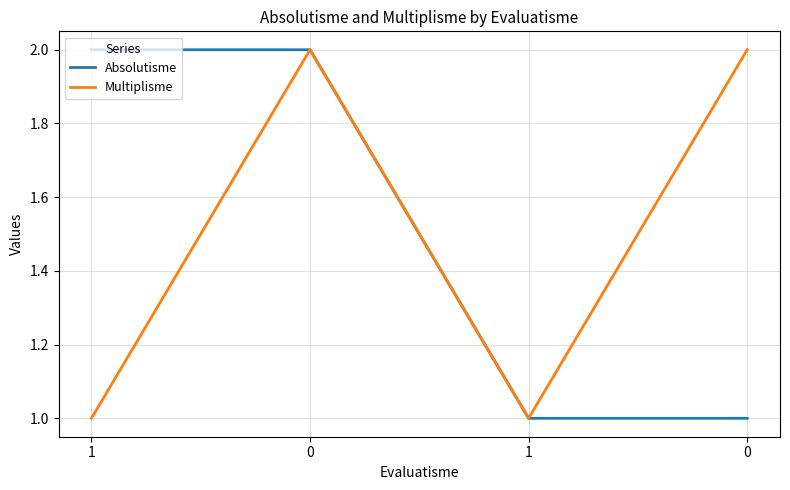

What is the difference between the highest and lowest values at 1?

1